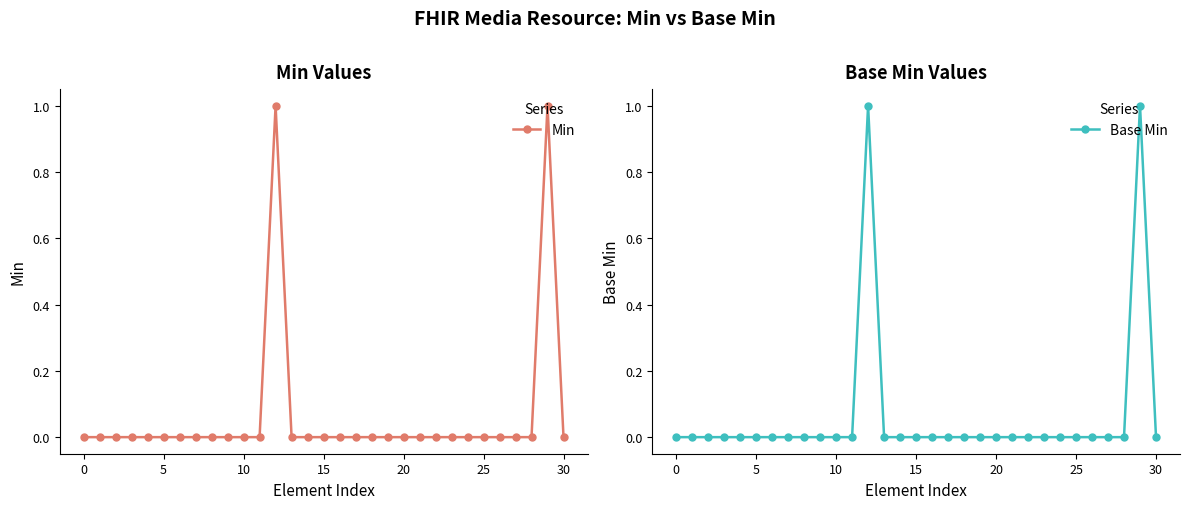

At which category is the sum across all series the highest?

12